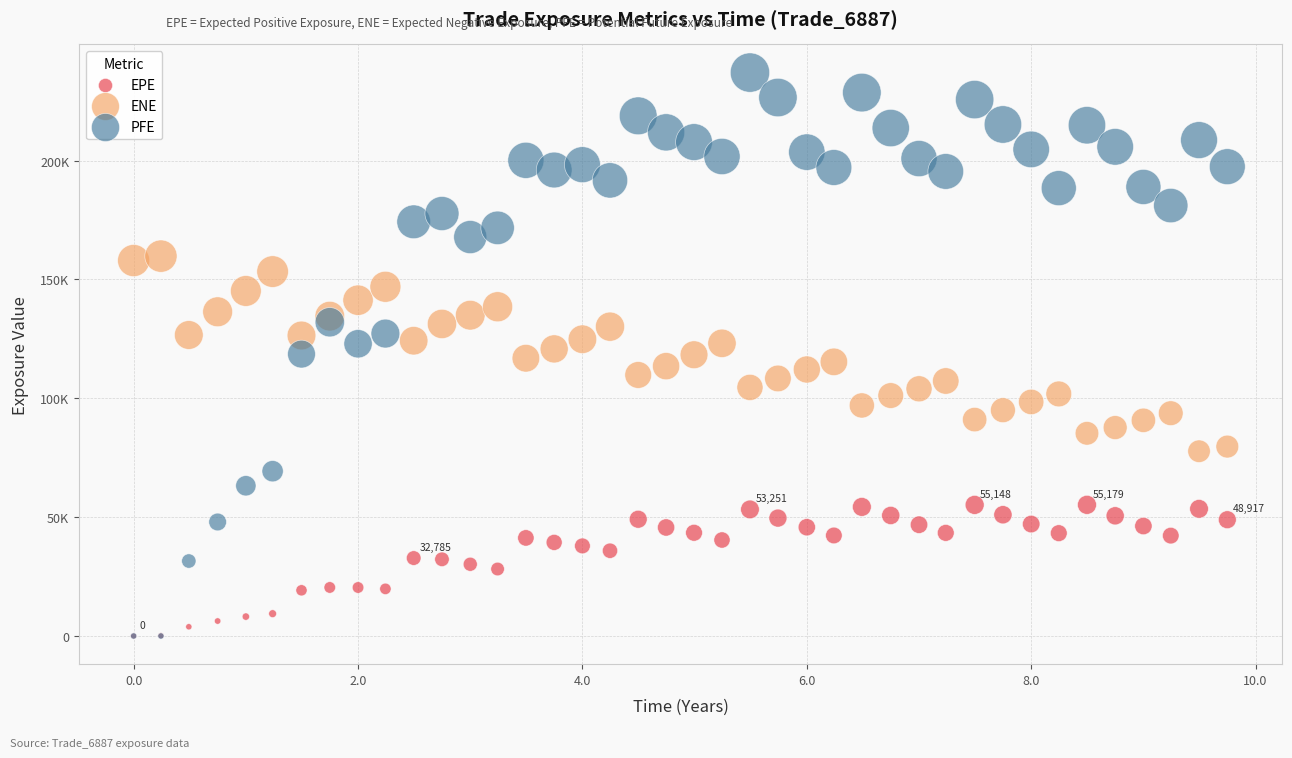

What are all the series names shown in the legend?

EPE, ENE, PFE